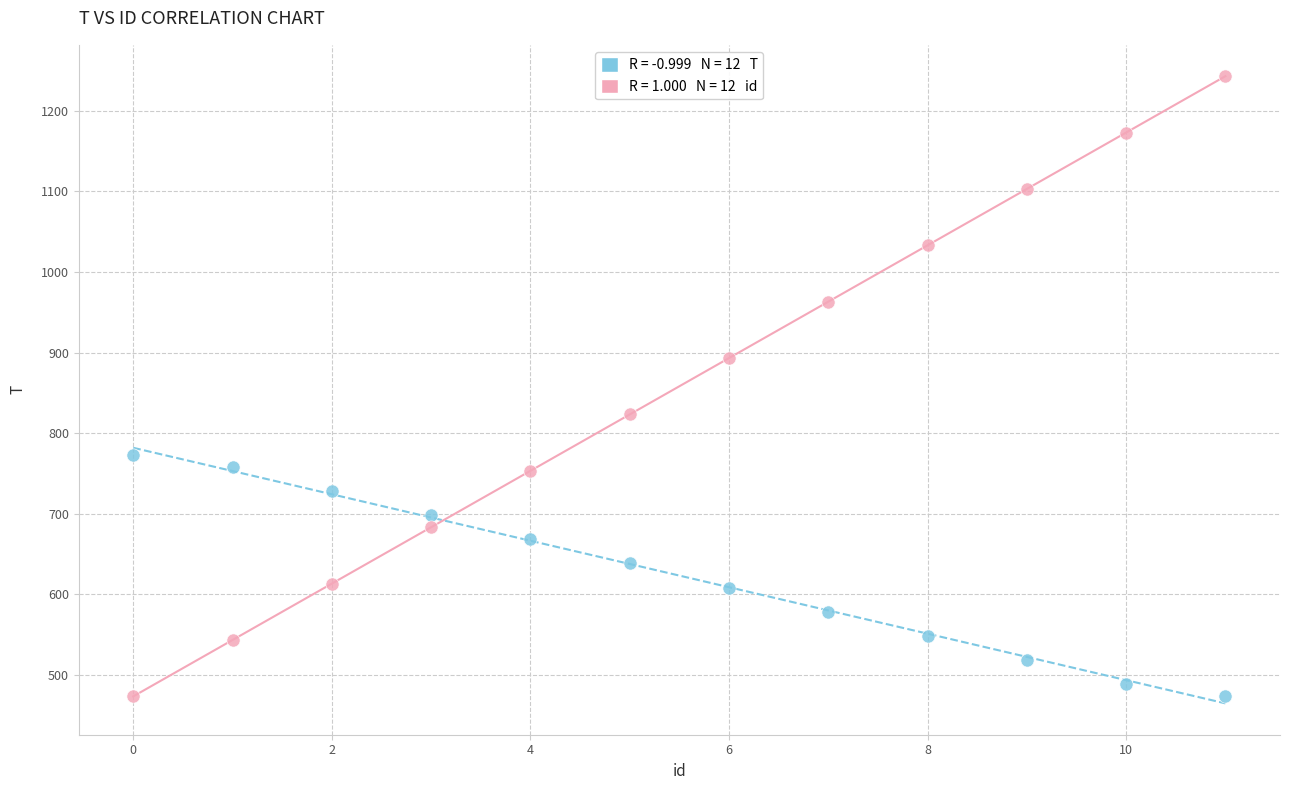

Across all data points, what is the range of Y values (max minus min)?

770.0